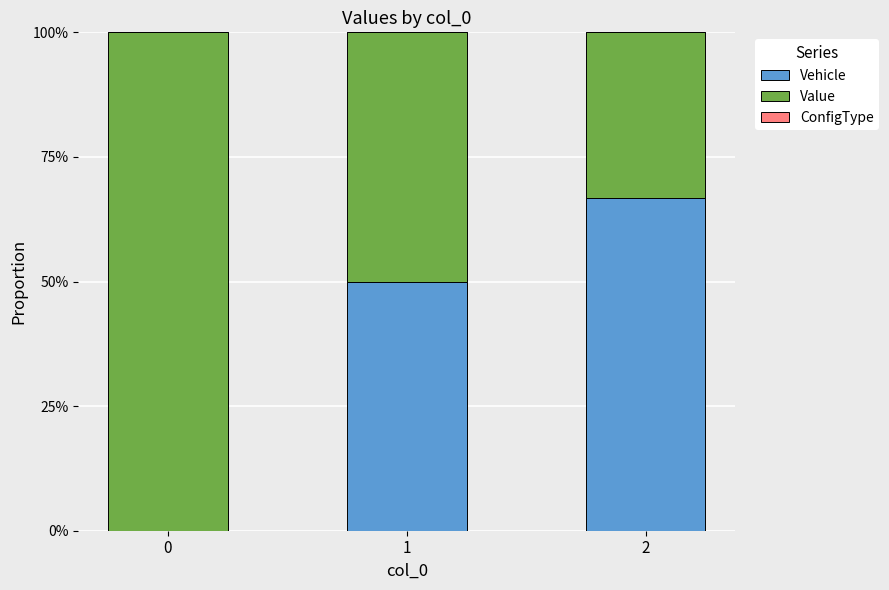

Which has a higher value, 0 or 2?

2